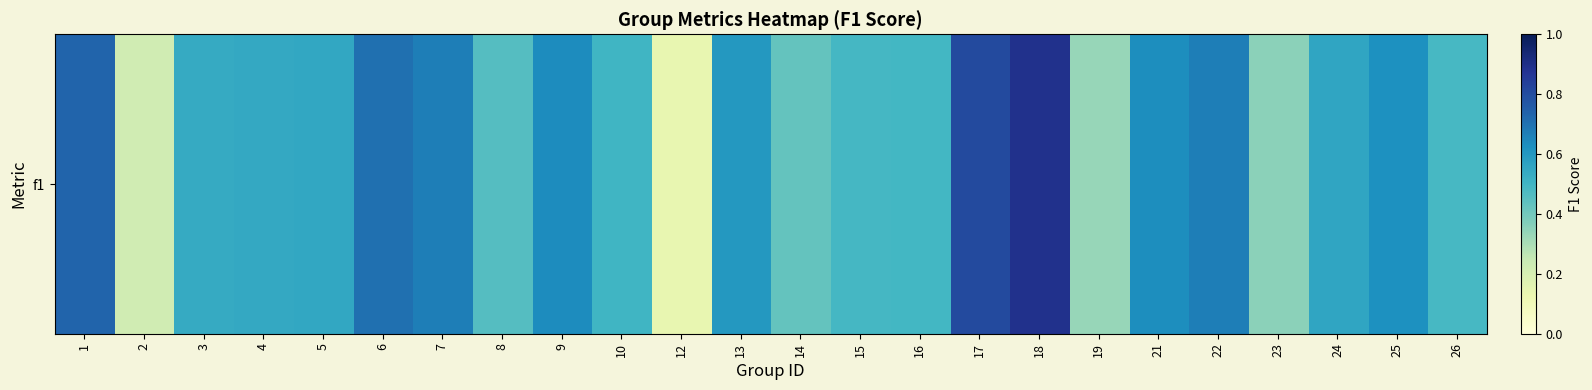

What is the average value?

0.5